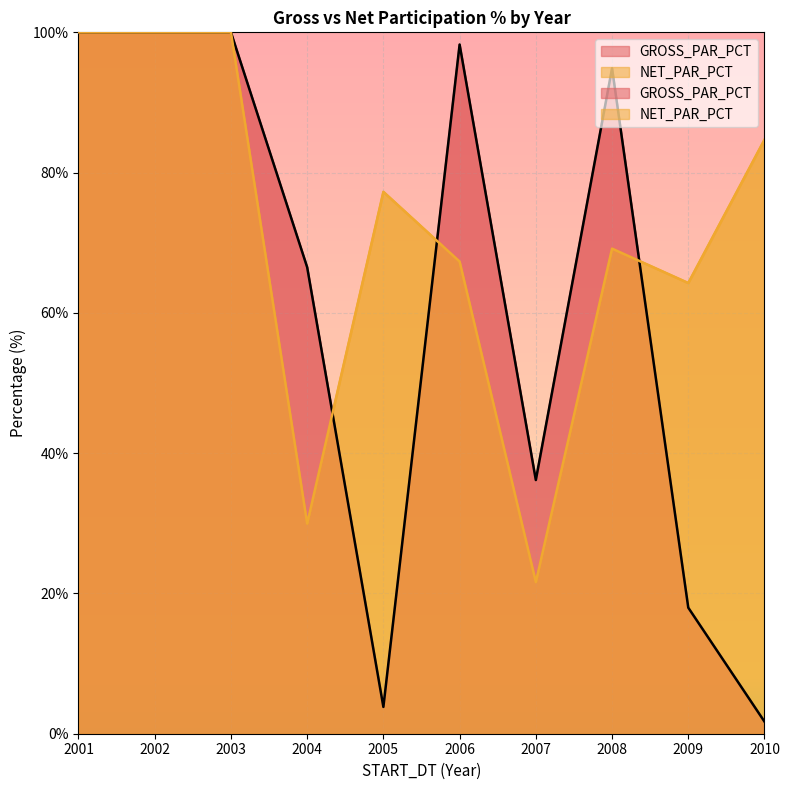

True or false: GROSS_PAR_PCT has a value of 11.0 at 2007.

False